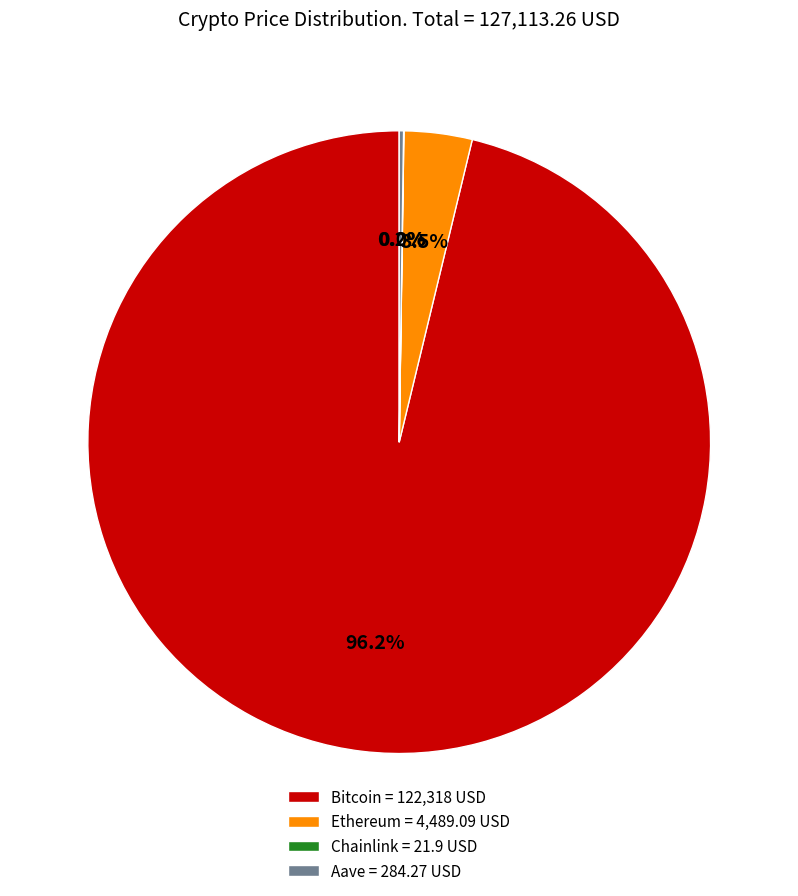

What percentage is NOT represented by Ethereum = 4,489.09 USD?

96.5%